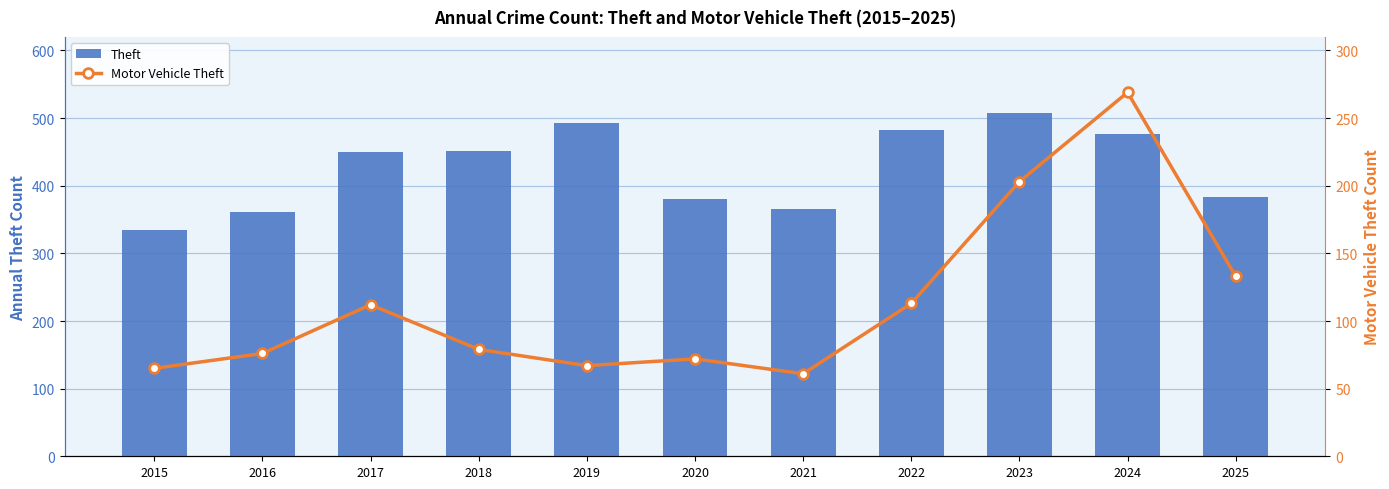

What is the sum of the Theft values at 2021 and 2015?

701